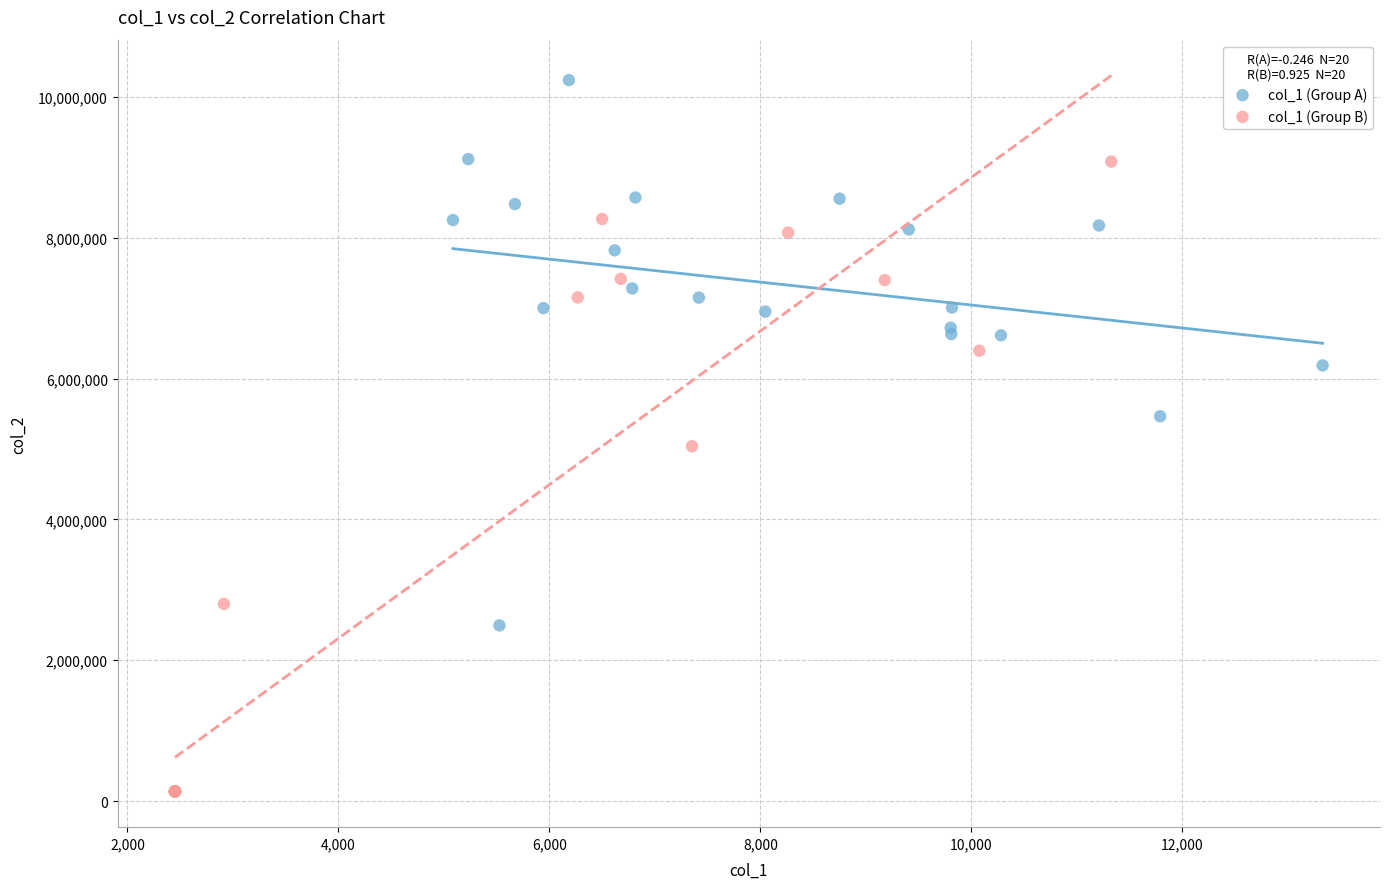

Which series has the widest spread of Y values?

col_1 (Group B)